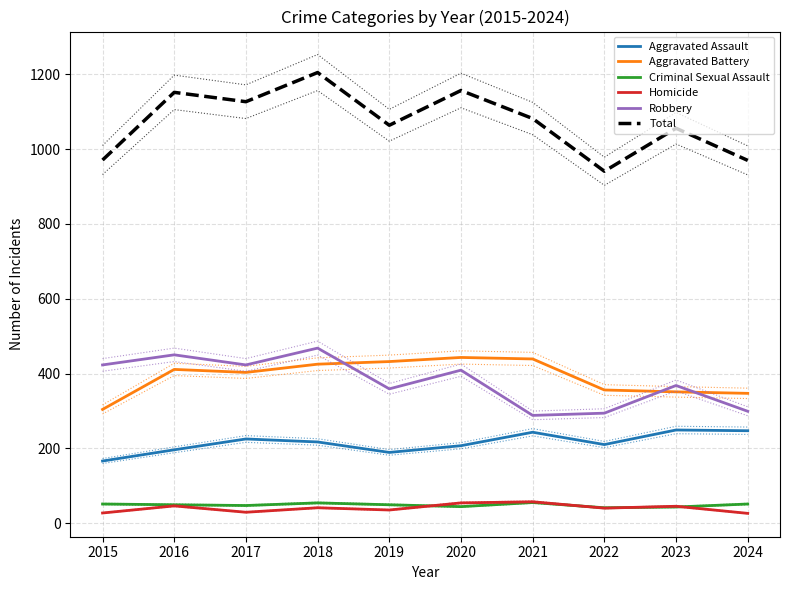

How many interior local peaks does the Aggravated Assault series have?

3